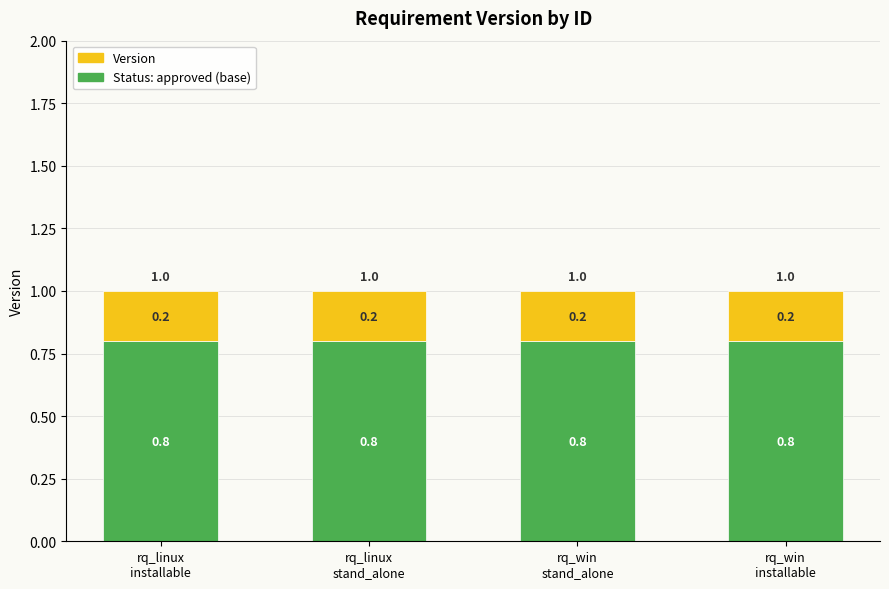

Is it true that Status: approved (base) equals 1.1 at rq_linux
stand_alone?

False